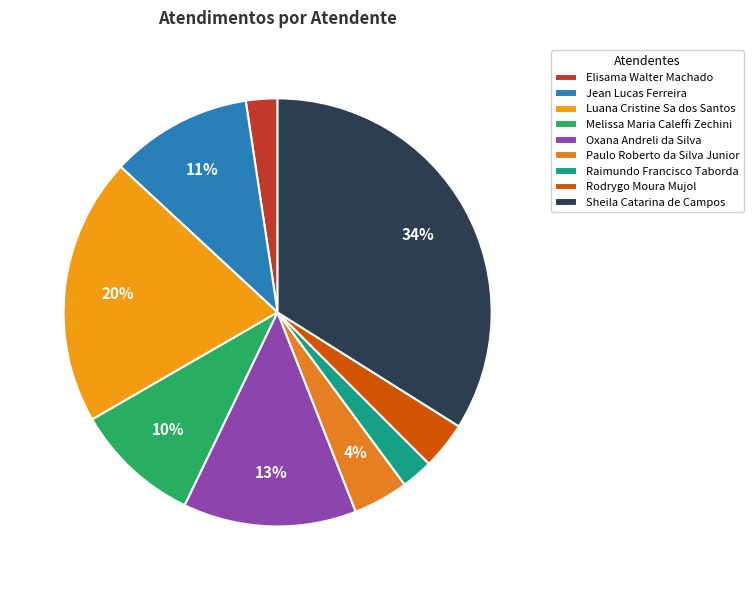

What percentage do Jean Lucas Ferreira and Melissa Maria Caleffi Zechini together represent?

20.2%